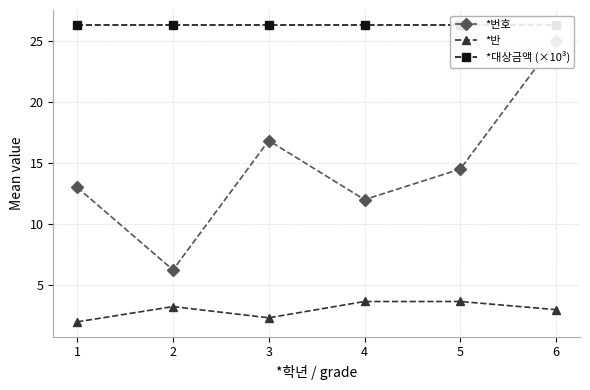

True or false: *번호 and *반 cross at least once.

False